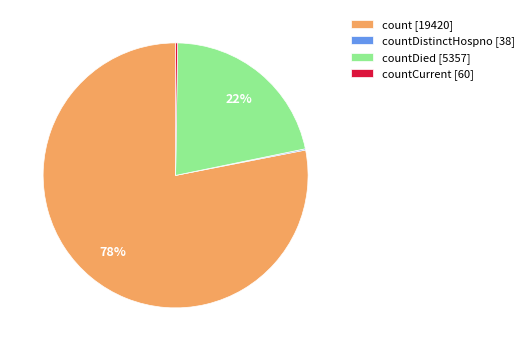

What is the largest slice in the pie chart?

count [19420]